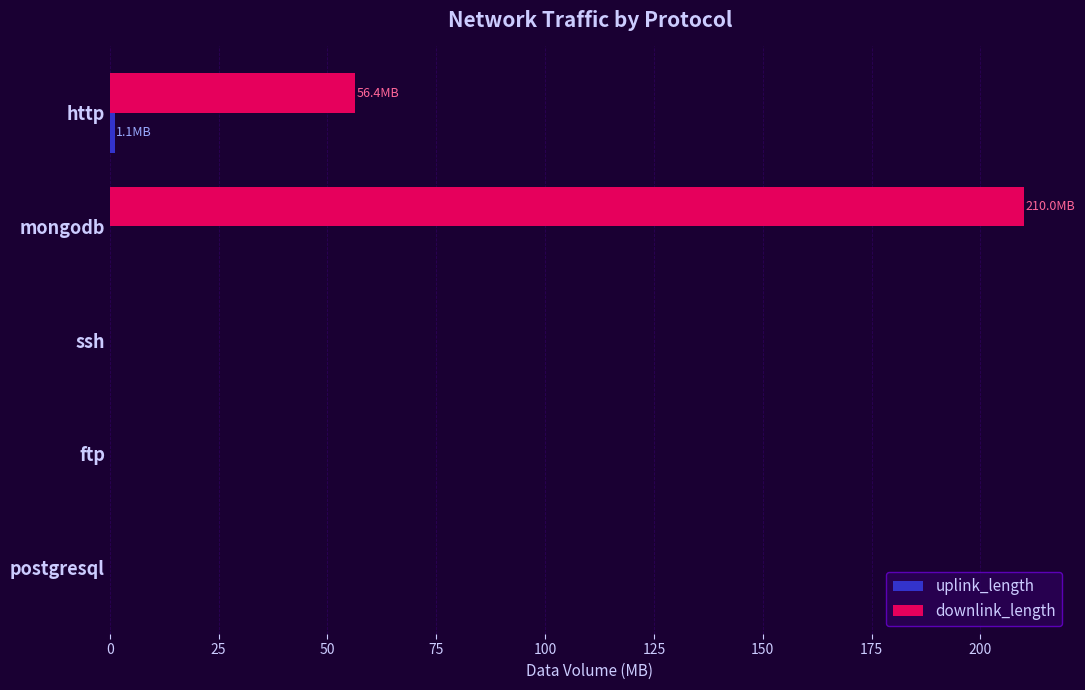

Is it true that downlink_length equals 210.0 at mongodb?

True